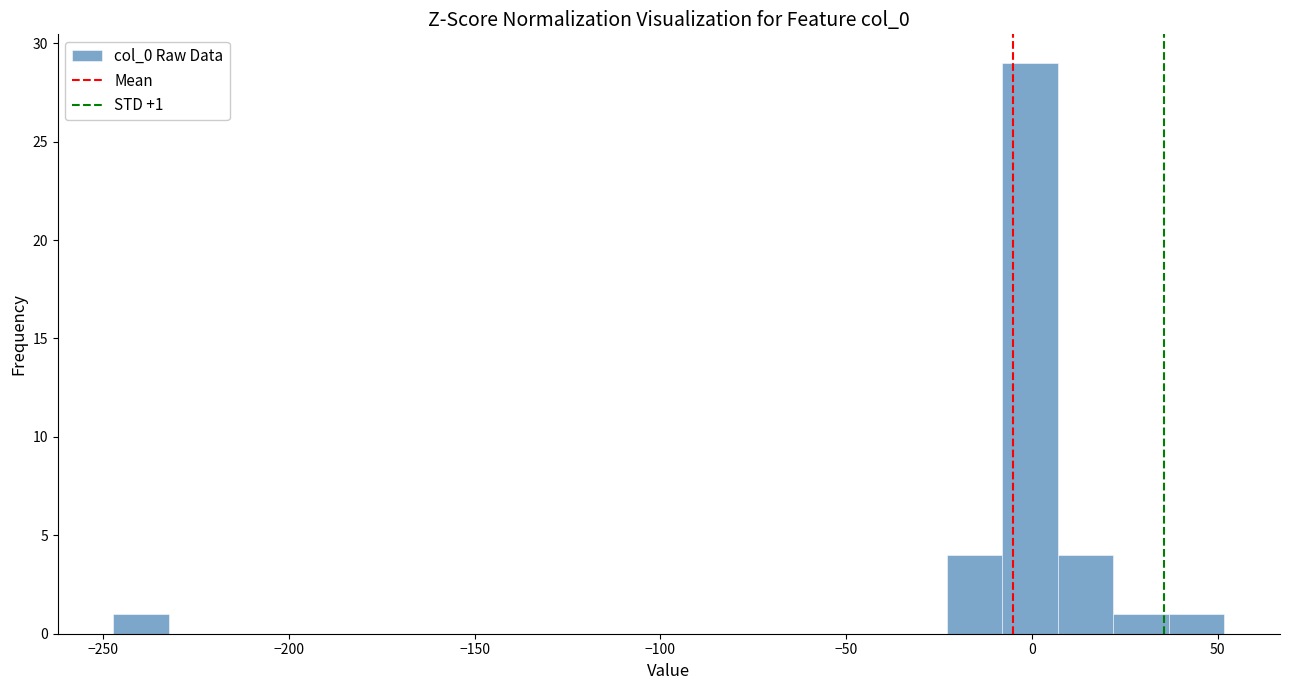

Around what value on the x-axis is the tallest bar? Give the approximate position of its centre, as read against the axis.

0